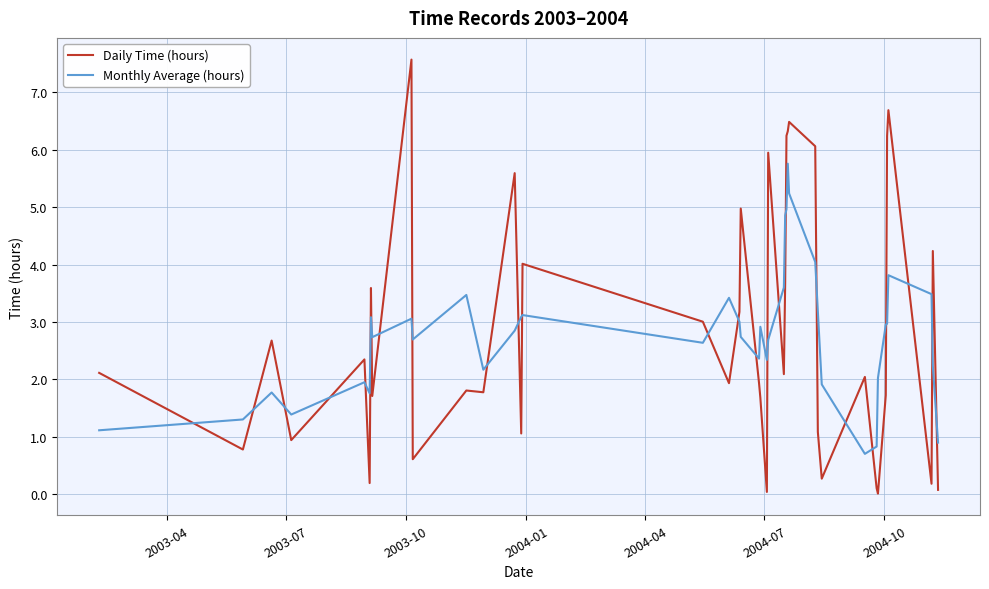

How many intersections are there between Monthly Average (hours) and Daily Time (hours)?

25